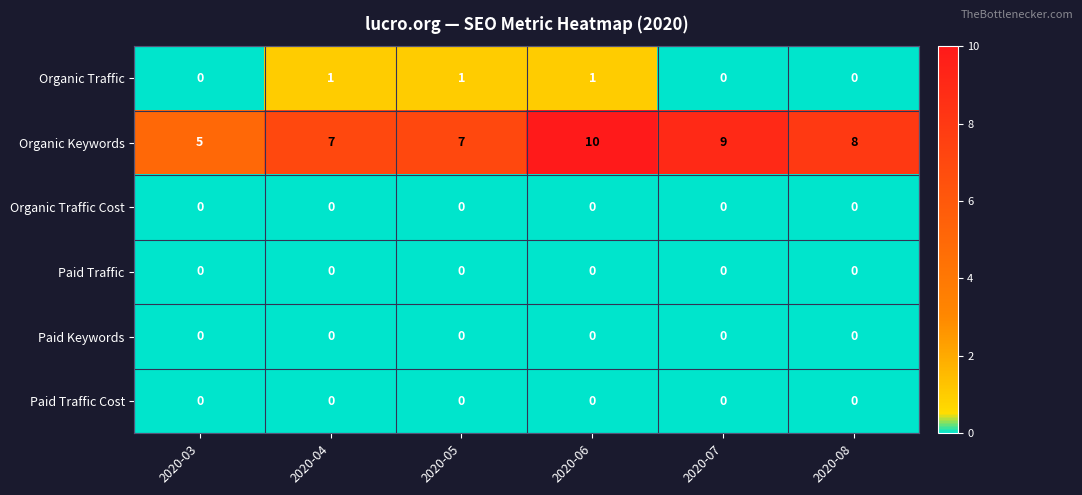

Which series has the largest range (max minus min)?

Organic Keywords